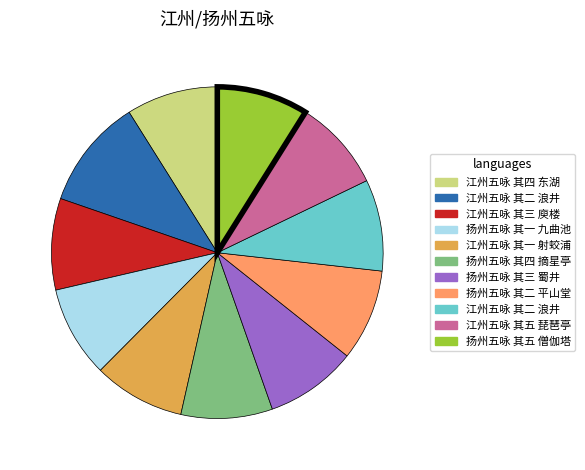

Does any single category account for the majority?

No